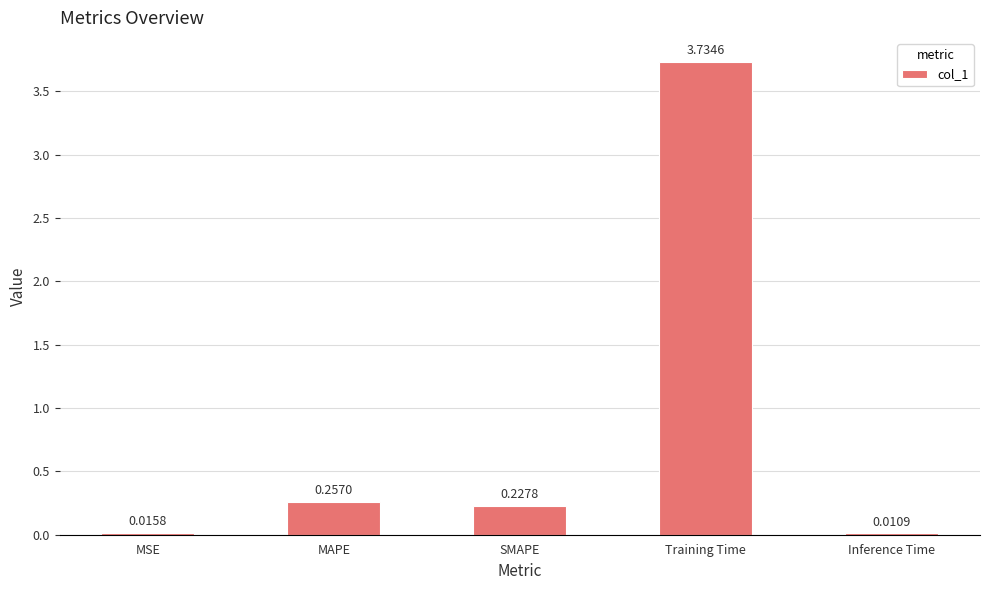

Which label corresponds to the largest value in the chart?

Training Time